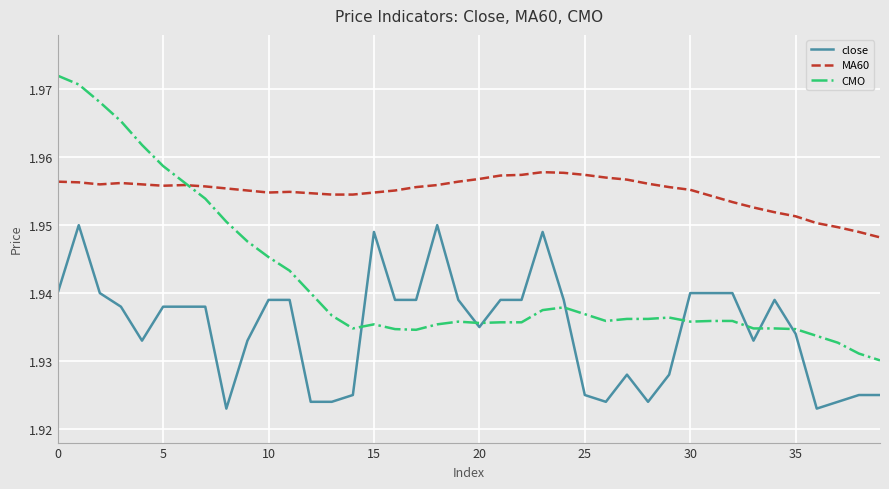

True or false: MA60 and close intersect in this chart.

False